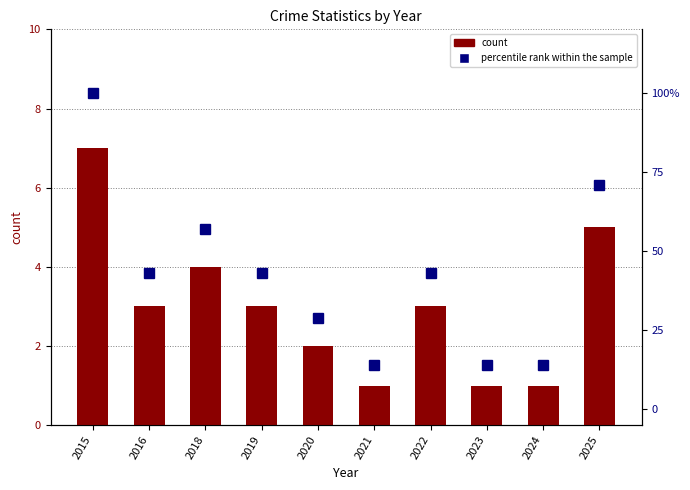

Which series has the largest total across all categories?

percentile rank within the sample